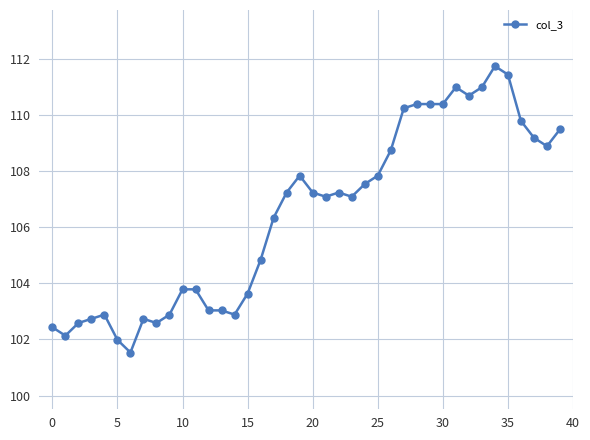

Reading left to right, what are all the values shown in this chart?

102.4	102.1	102.6	102.7	102.9	102.0	101.5	102.7	102.6	102.9	103.8	103.8	103.0	103.0	102.9	103.6	104.8	106.3	107.2	107.8	107.2	107.1	107.2	107.1	107.5	107.8	108.7	110.2	110.4	110.4	110.4	111.0	110.7	111.0	111.7	111.4	109.8	109.2	108.9	109.5